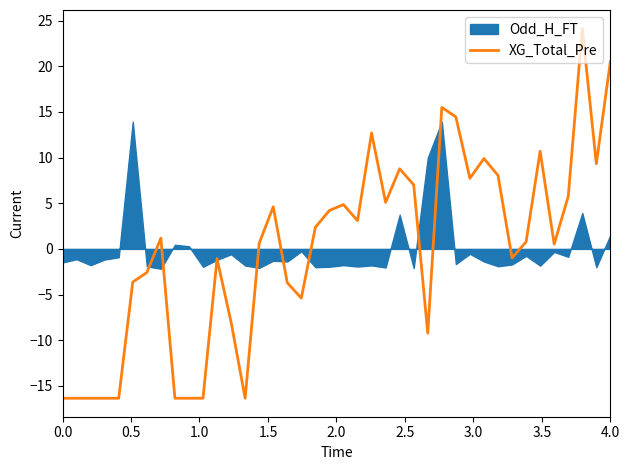

How many lines are shown in the chart?

1